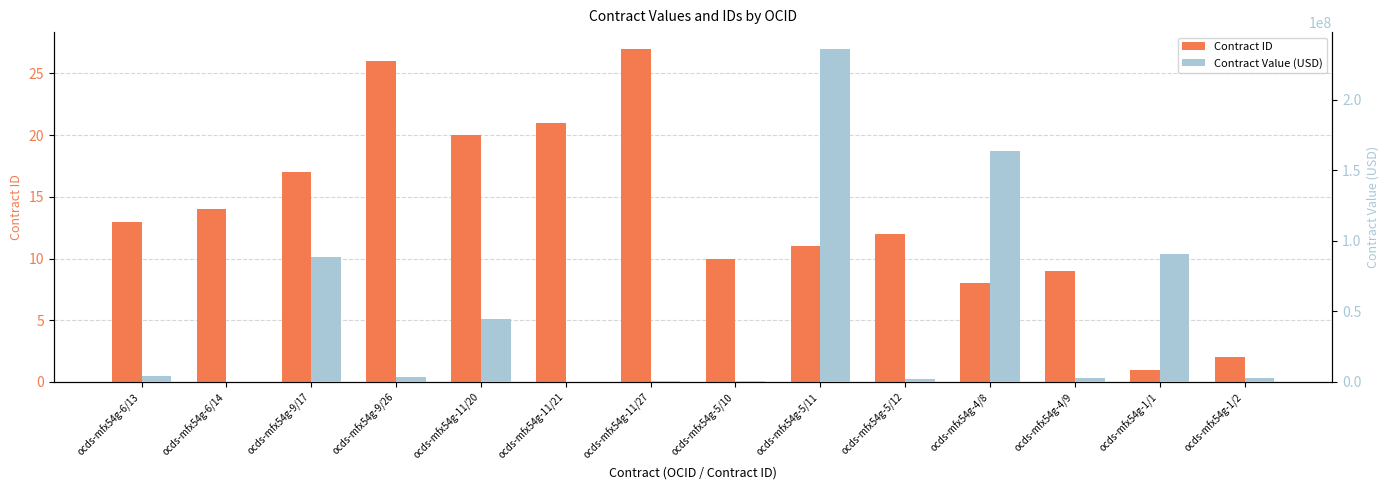

How many categories are shown in the chart?

14